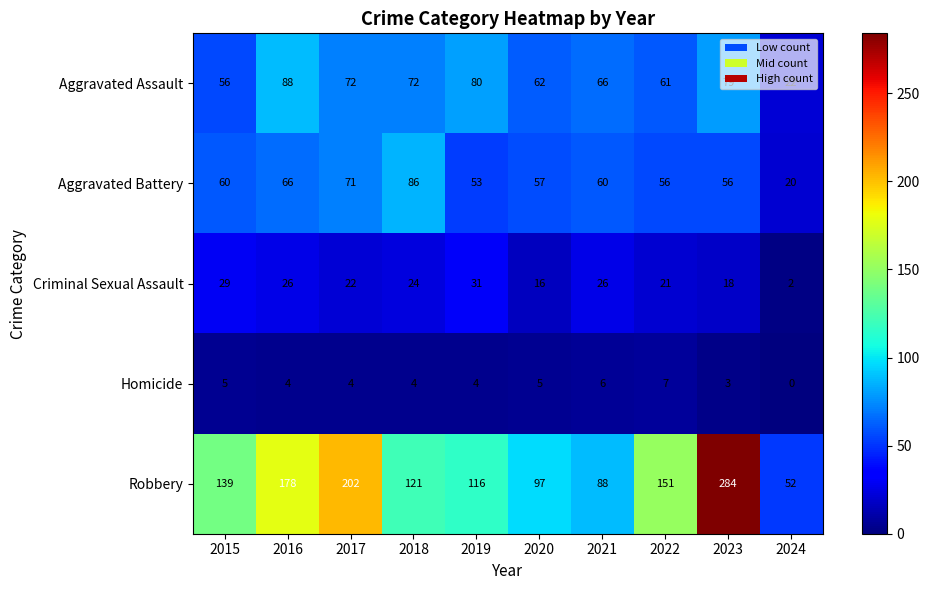

Is the value of Robbery at 2023 greater than the value of Aggravated Assault at 2021?

Yes